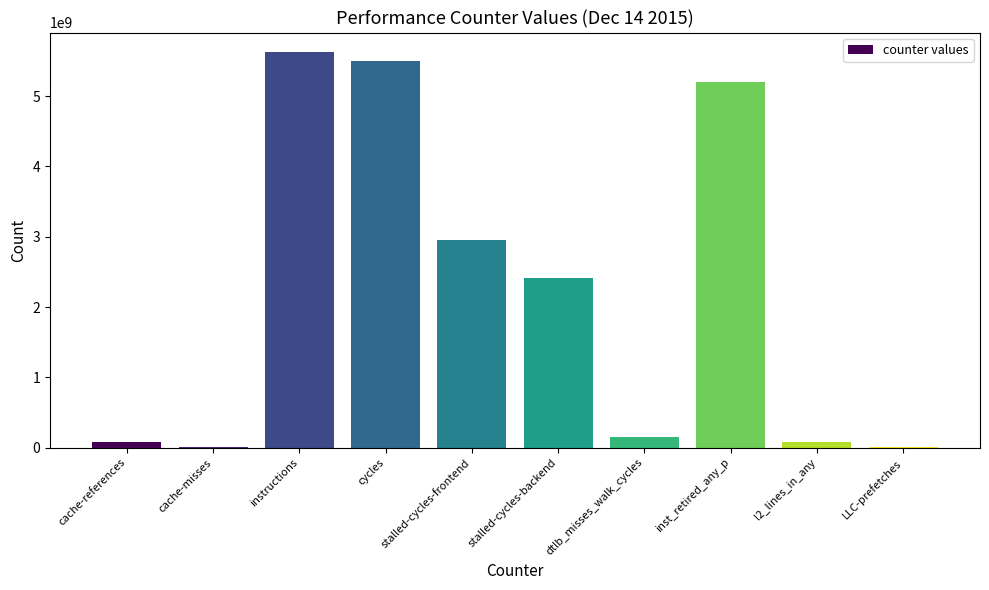

Are the bars horizontal?

No